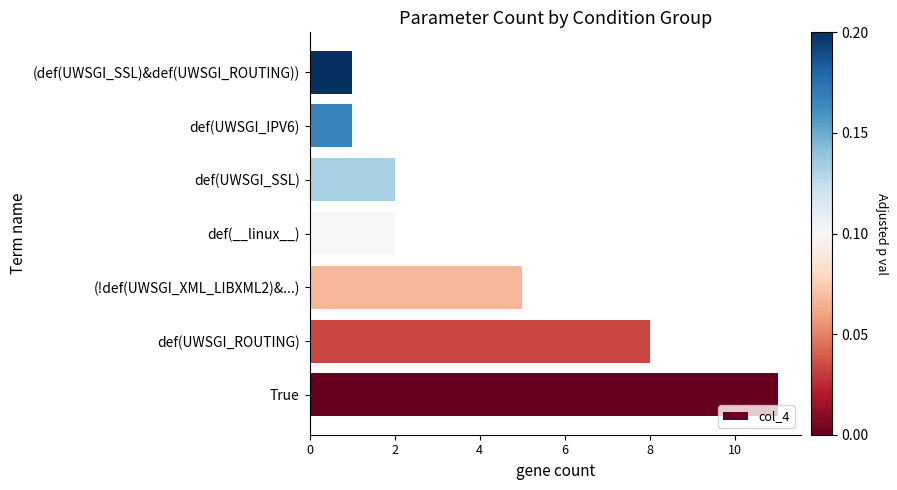

Reading top to bottom, list all the values displayed in this chart.

(def(UWSGI_SSL)&def(UWSGI_ROUTING))=1	def(UWSGI_IPV6)=1	def(UWSGI_SSL)=2	def(__linux__)=2	(!def(UWSGI_XML_LIBXML2)&...)=5	def(UWSGI_ROUTING)=8	True=11